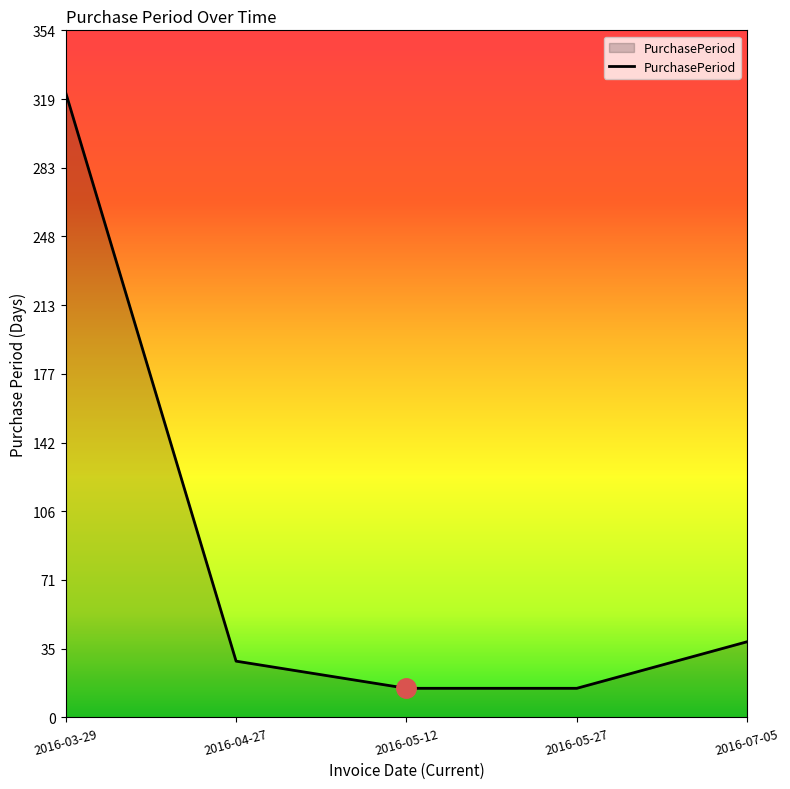

True or false: there are more than 1 points higher than both neighbors.

False